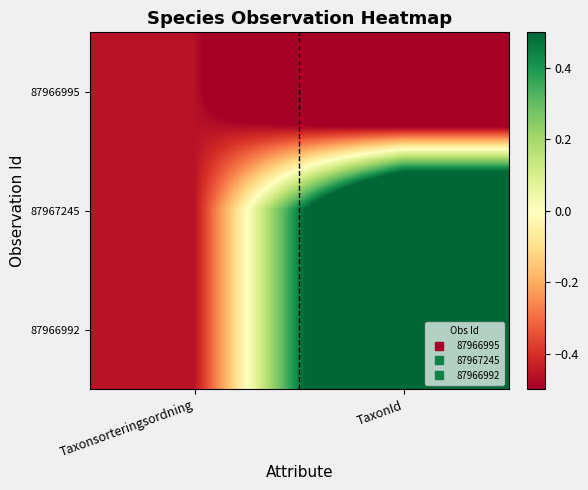

At which category is the sum across all series the highest?

TaxonId